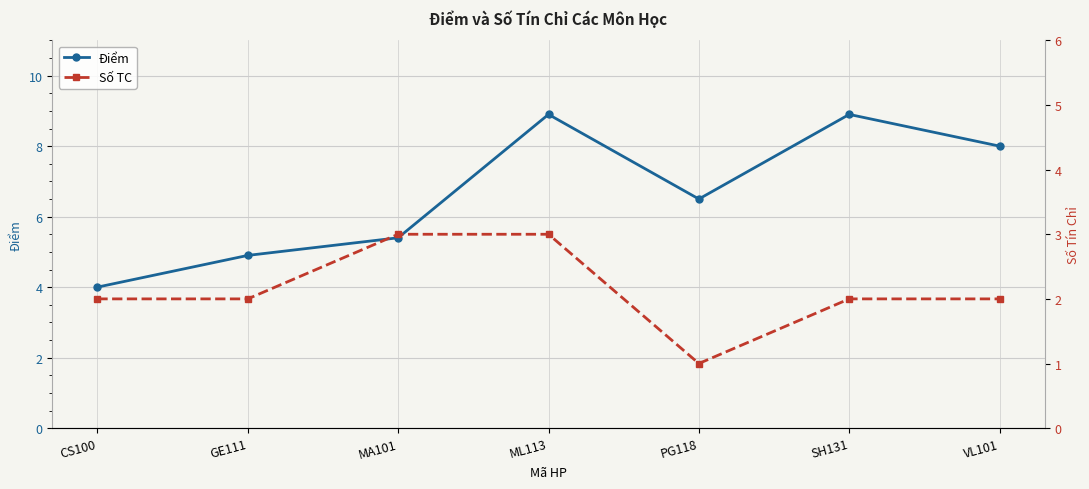

Rank the series by their maximum value, from highest to lowest.

Điểm, Số TC